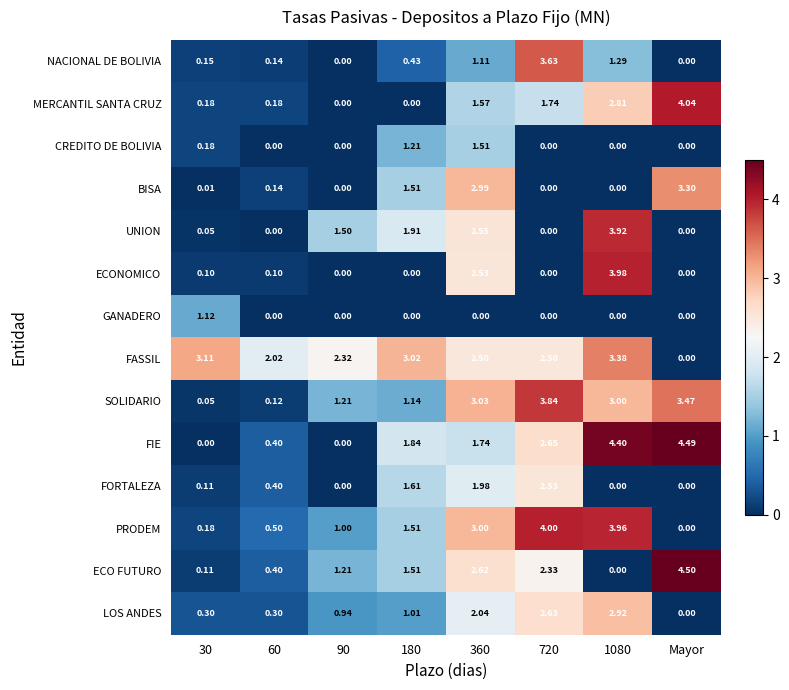

Which category has the highest value across all series?

Mayor